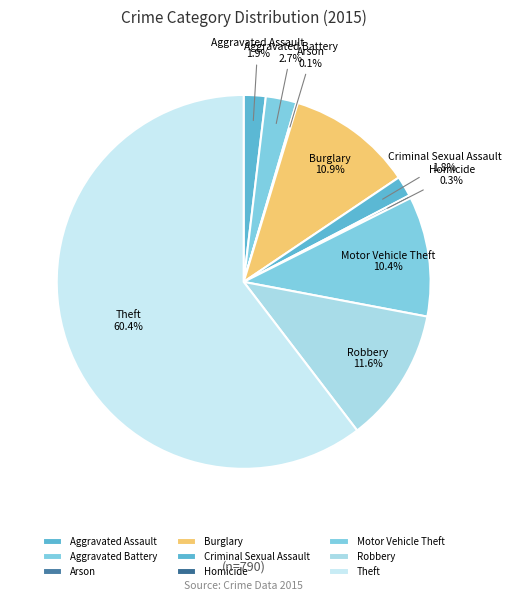

Which has a higher value, Aggravated Assault or Motor Vehicle Theft?

Motor Vehicle Theft